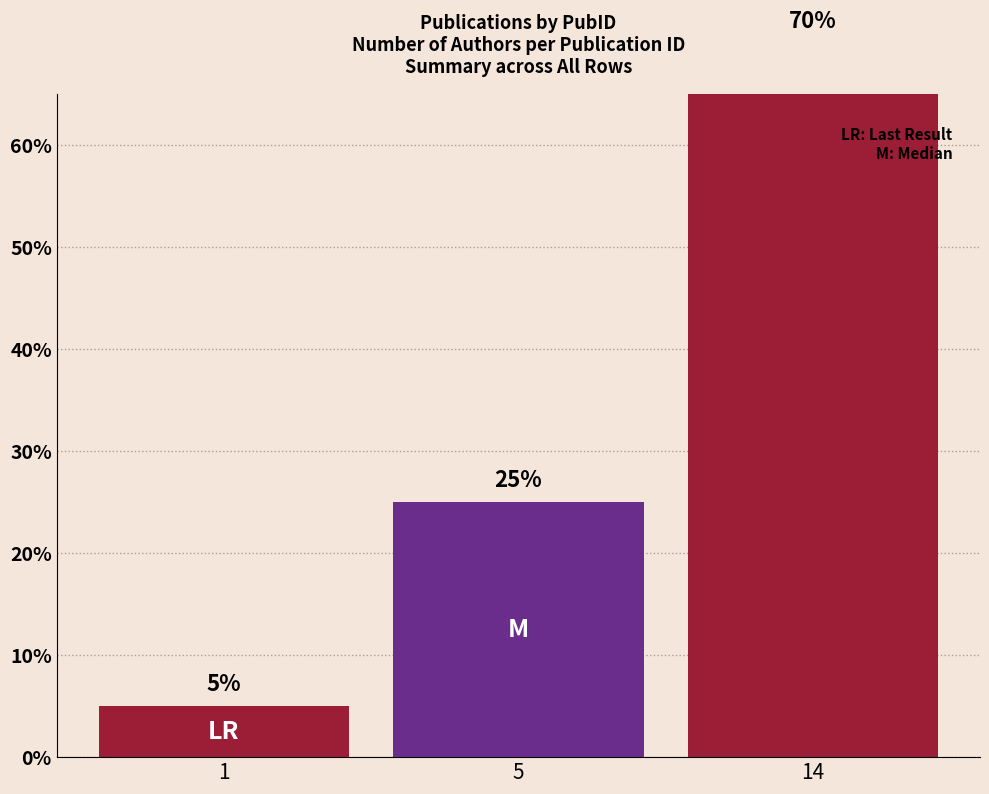

Approximately how many times larger is the value at 1 compared to 5?

0.2